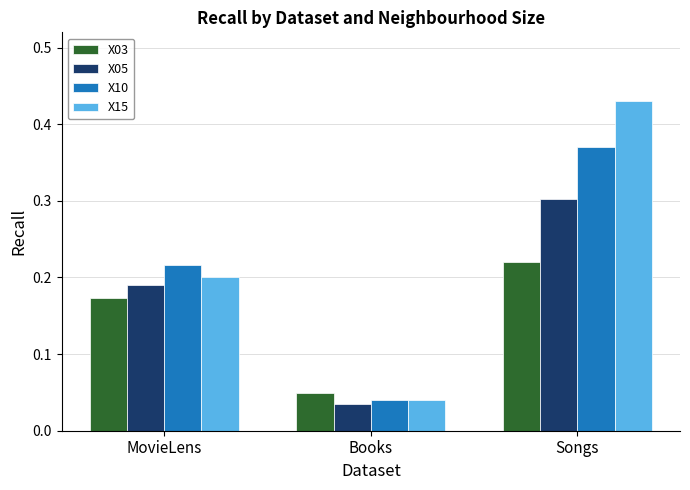

At Songs, list the series in order from largest to smallest.

X15, X10, X05, X03